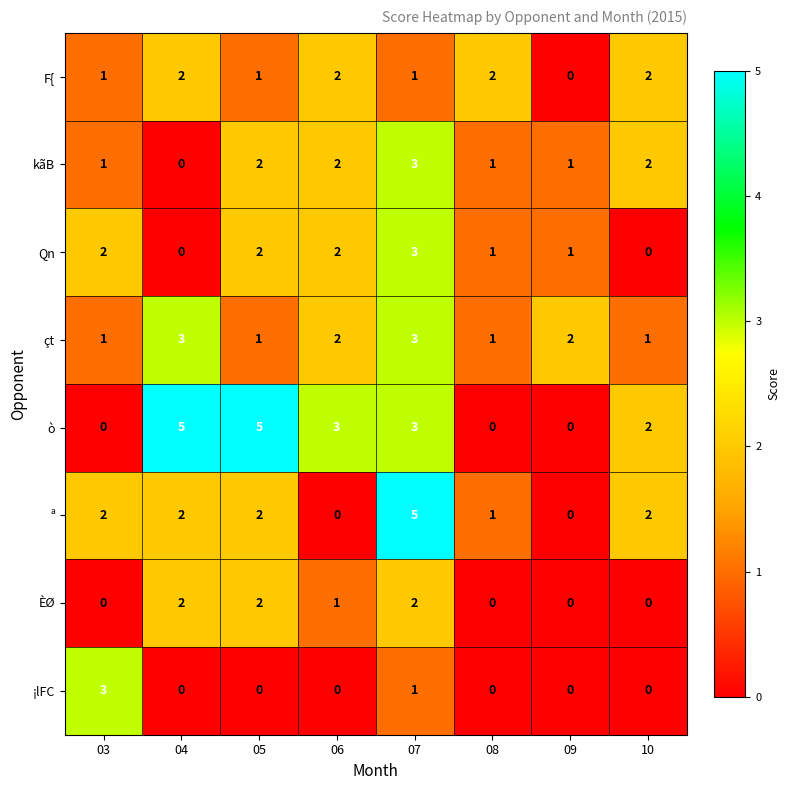

What is the sum of all ò values?

18